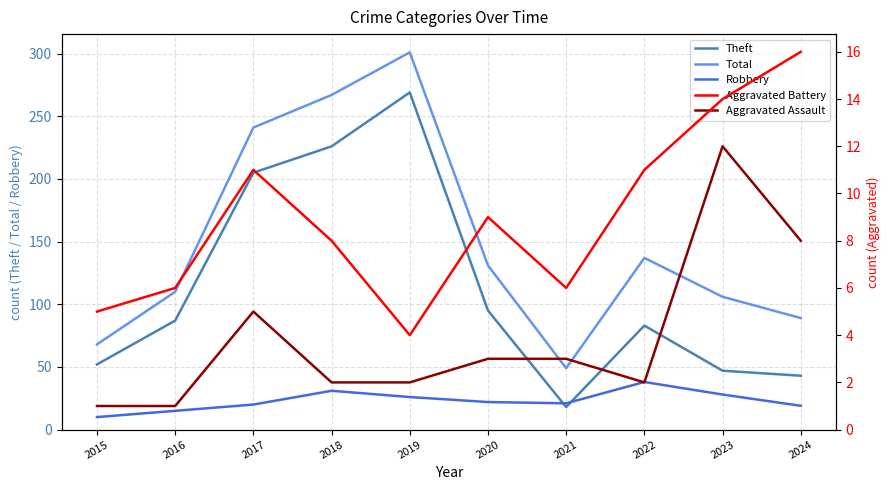

At which category does Robbery reach its first local peak?

2018